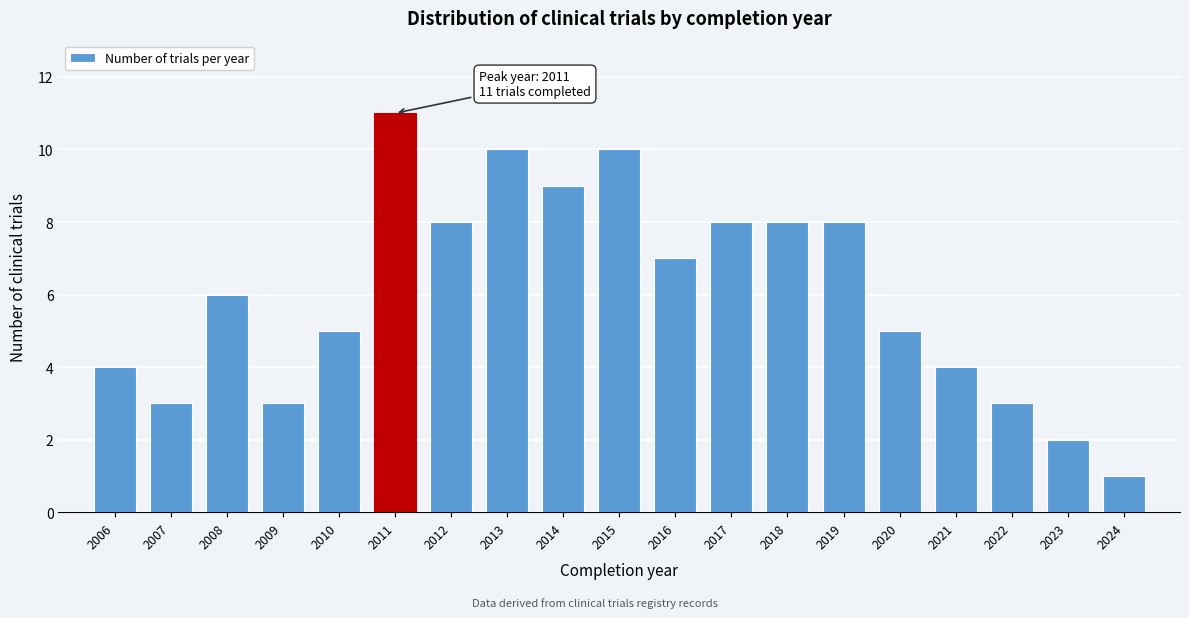

Reading left to right, extract all data points from this chart.

4	3	6	3	5	11	8	10	9	10	7	8	8	8	5	4	3	2	1